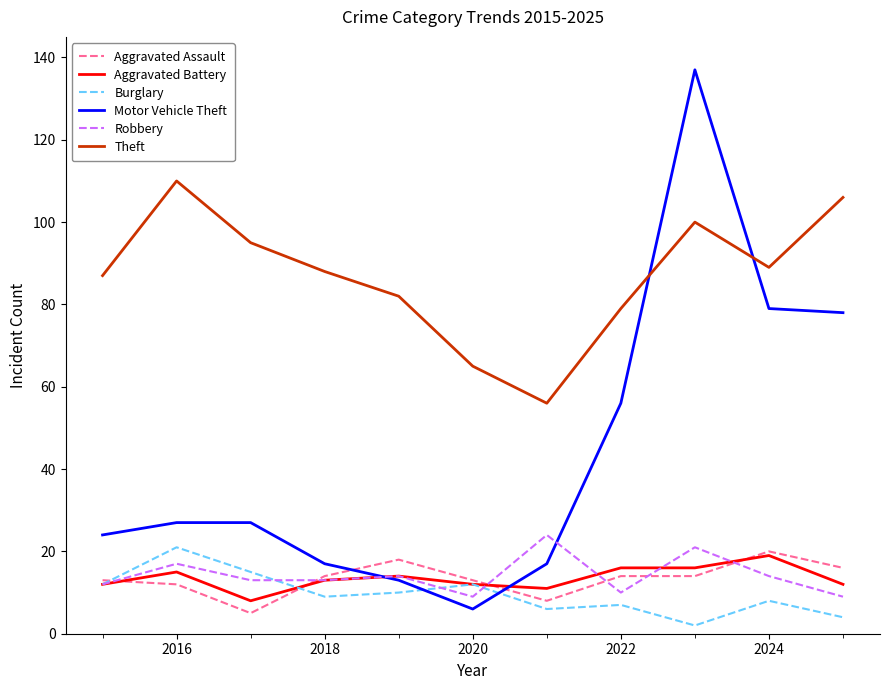

How many lines are shown in the chart?

6